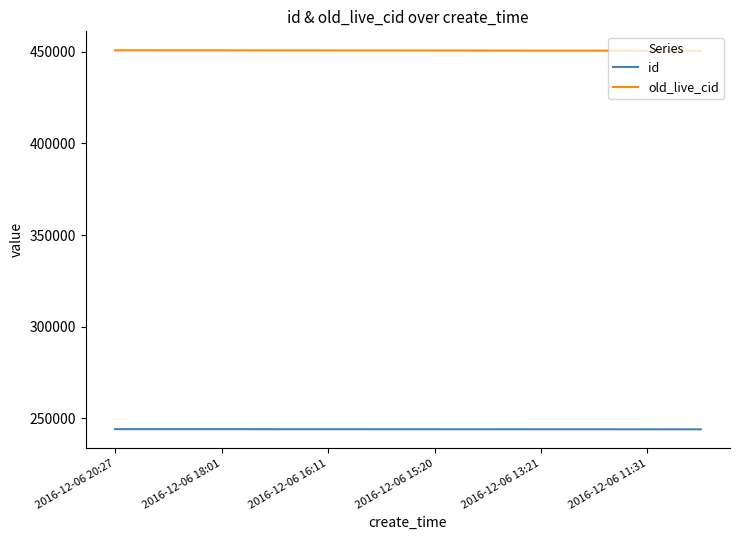

What is the smallest value displayed?

244080